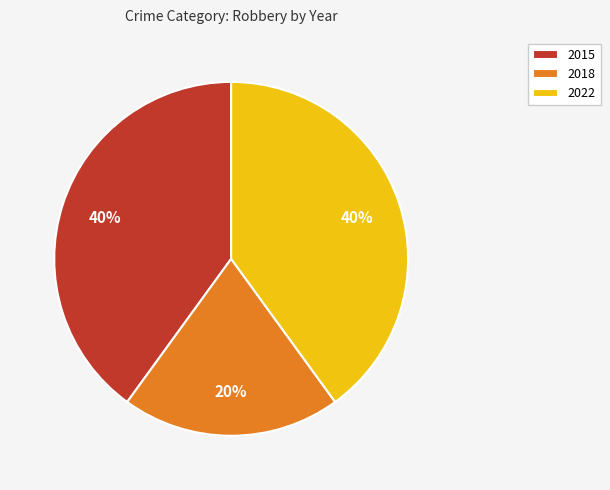

Is it true that 2015 is 40% of the pie?

True